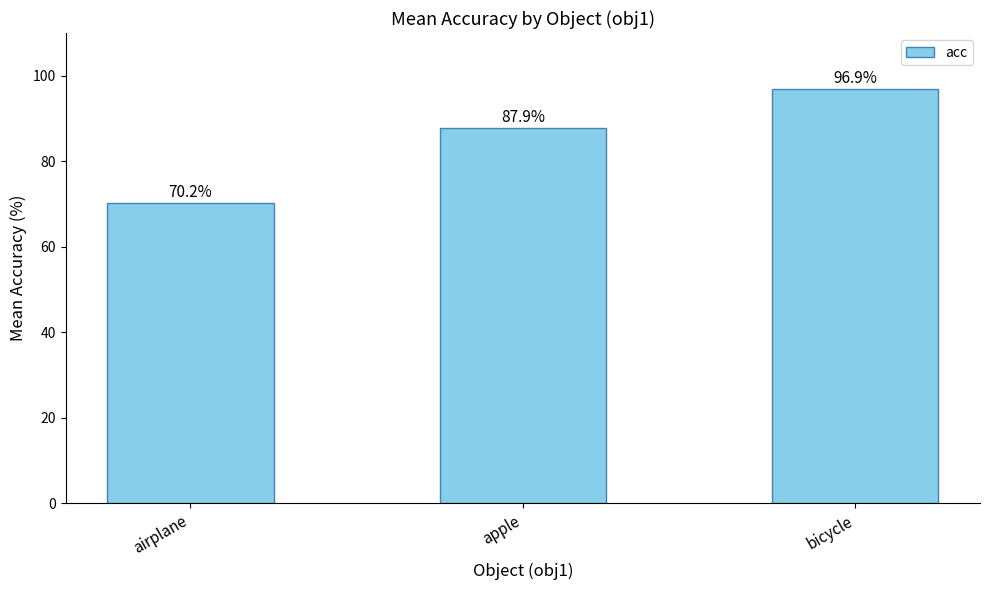

Approximately how many times larger is the value at airplane compared to bicycle?

0.7